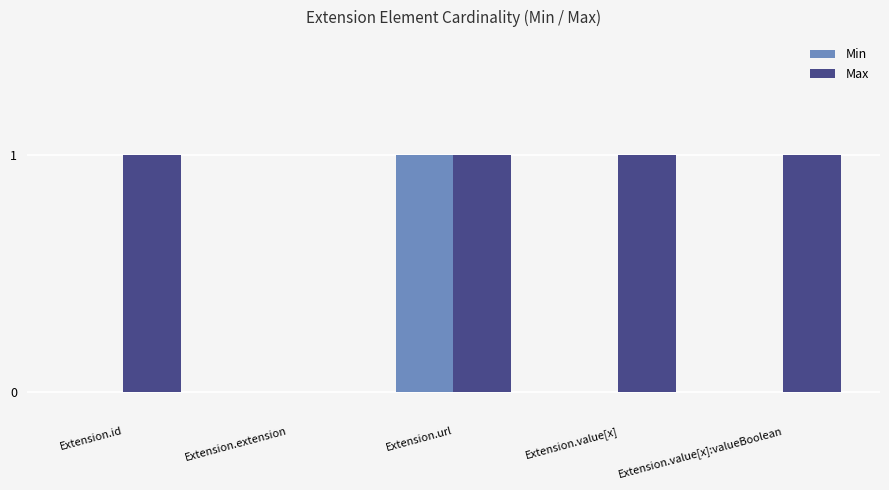

Are the bars horizontal?

No